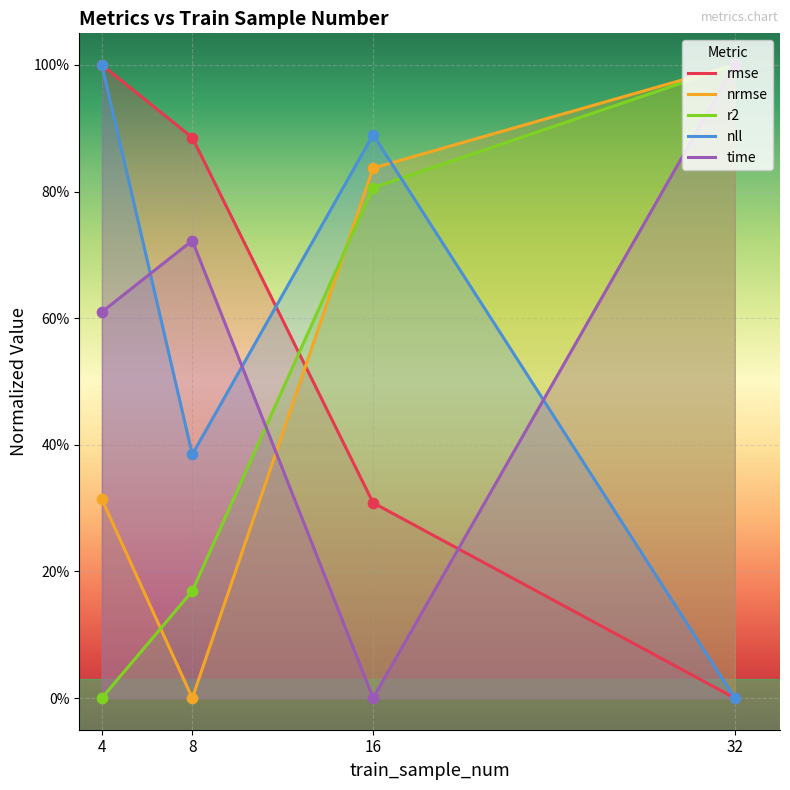

Is the value of nll at 8 greater than the value of r2 at 16?

No